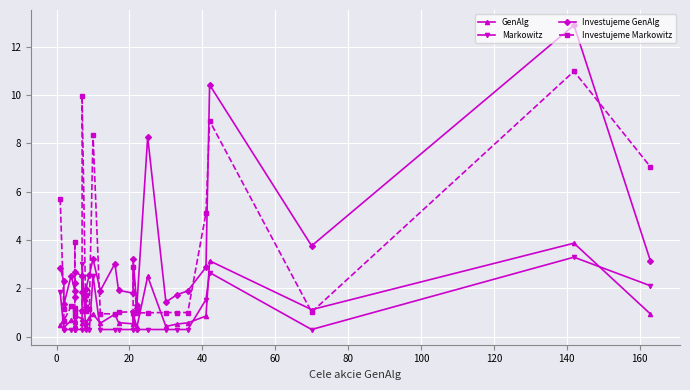

How many intersections are there between Investujeme Markowitz and Investujeme GenAlg?

10